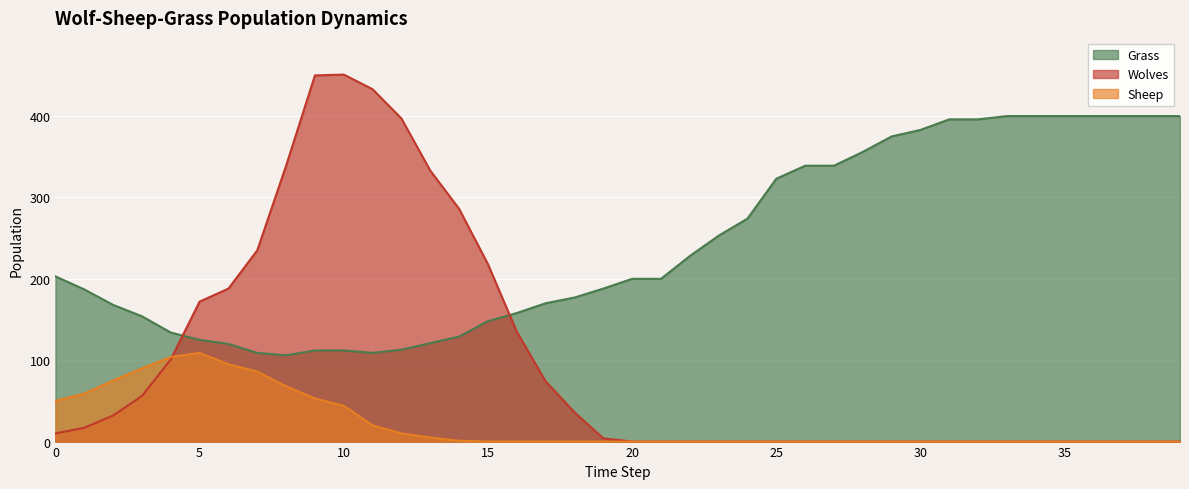

True or false: Wolves has a value of 10 at 0.

True